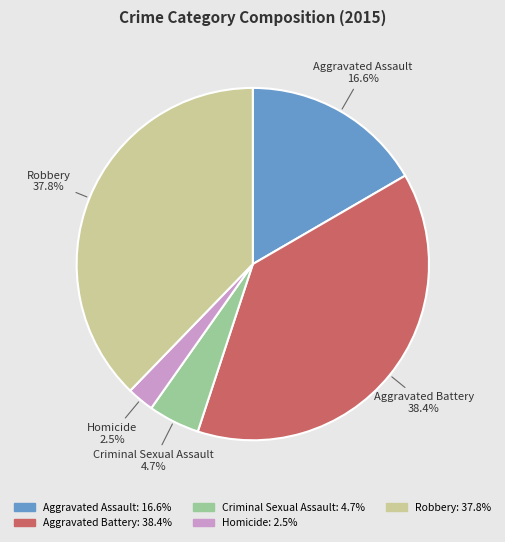

Rank the categories by value from lowest to highest.

Homicide, Criminal Sexual Assault, Aggravated Assault, Robbery, Aggravated Battery